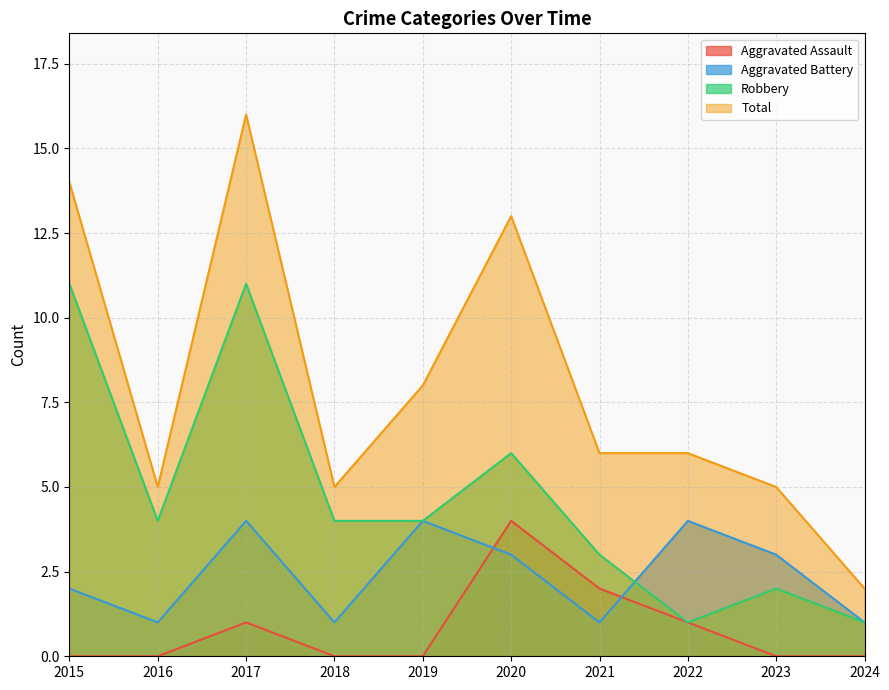

True or false: Total has a value of 19 at 2015.

False